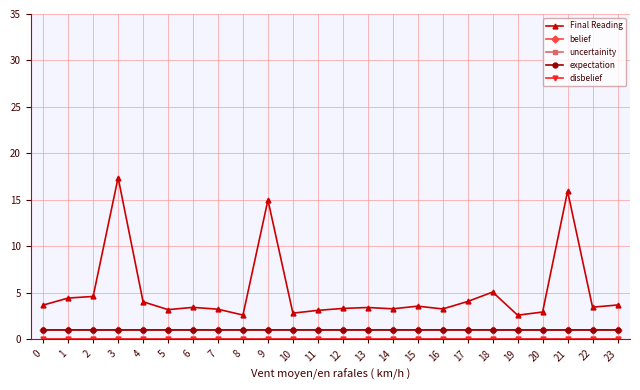

What is the highest value of the belief series?

1.0